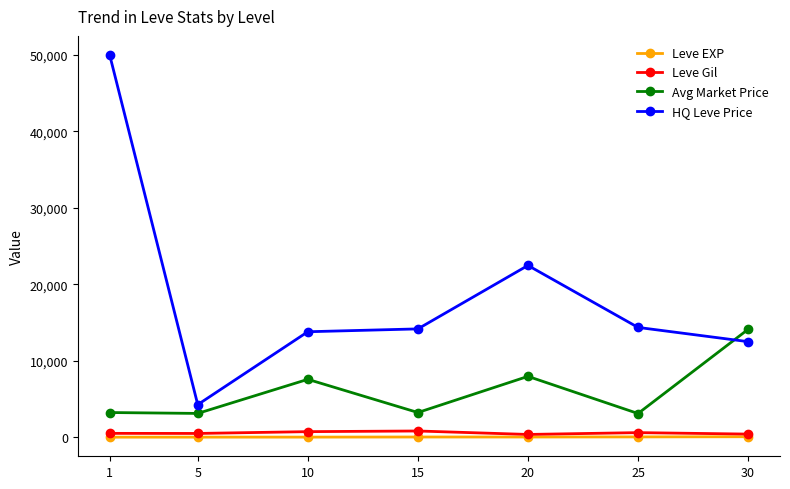

The HQ Leve Price series shows 14360.8 at 25. True or false?

True